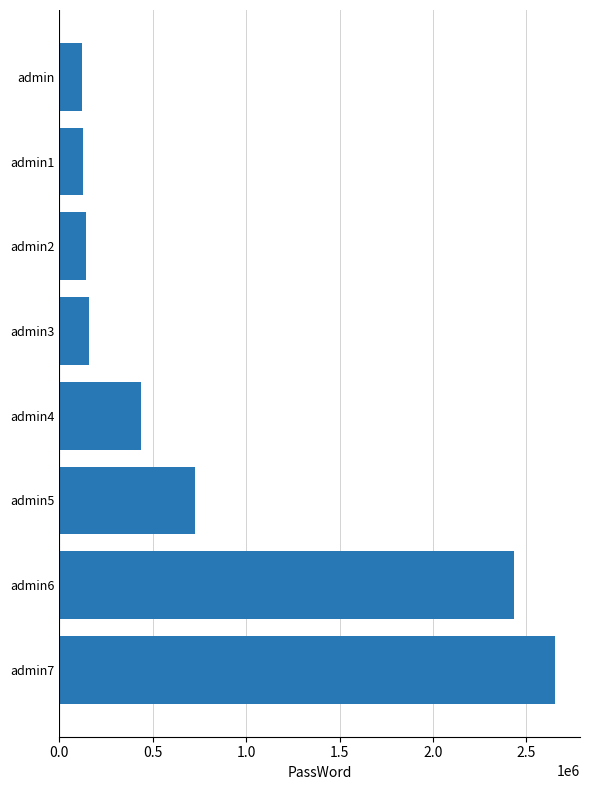

What is the change in value from admin to admin4?

+312332